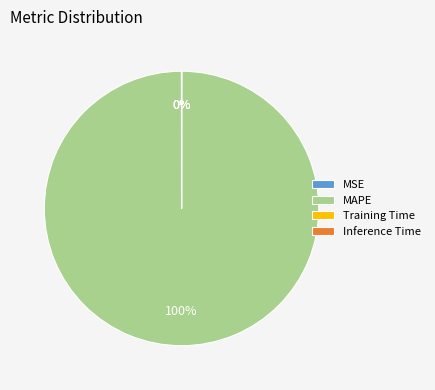

Which category has the biggest portion of the pie?

MAPE